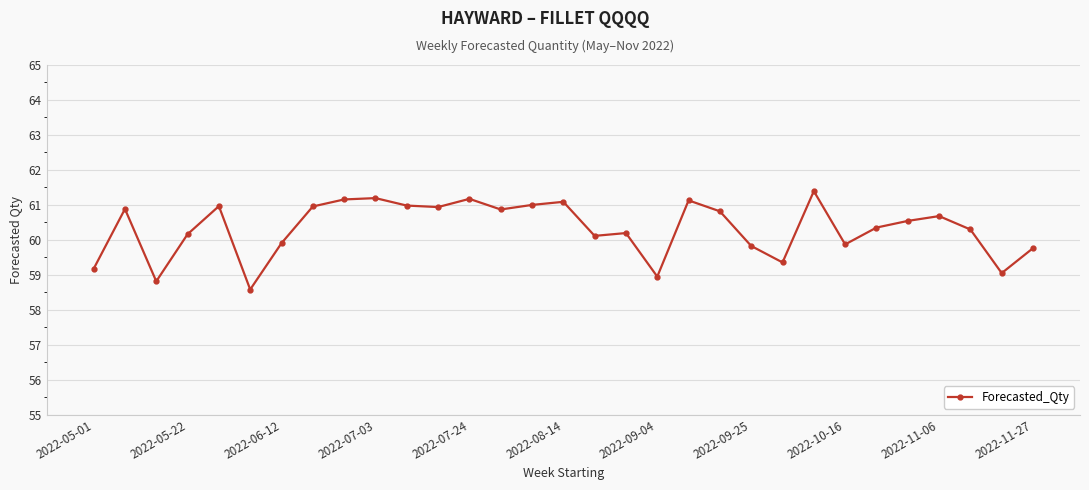

How many categories are shown in the chart?

31